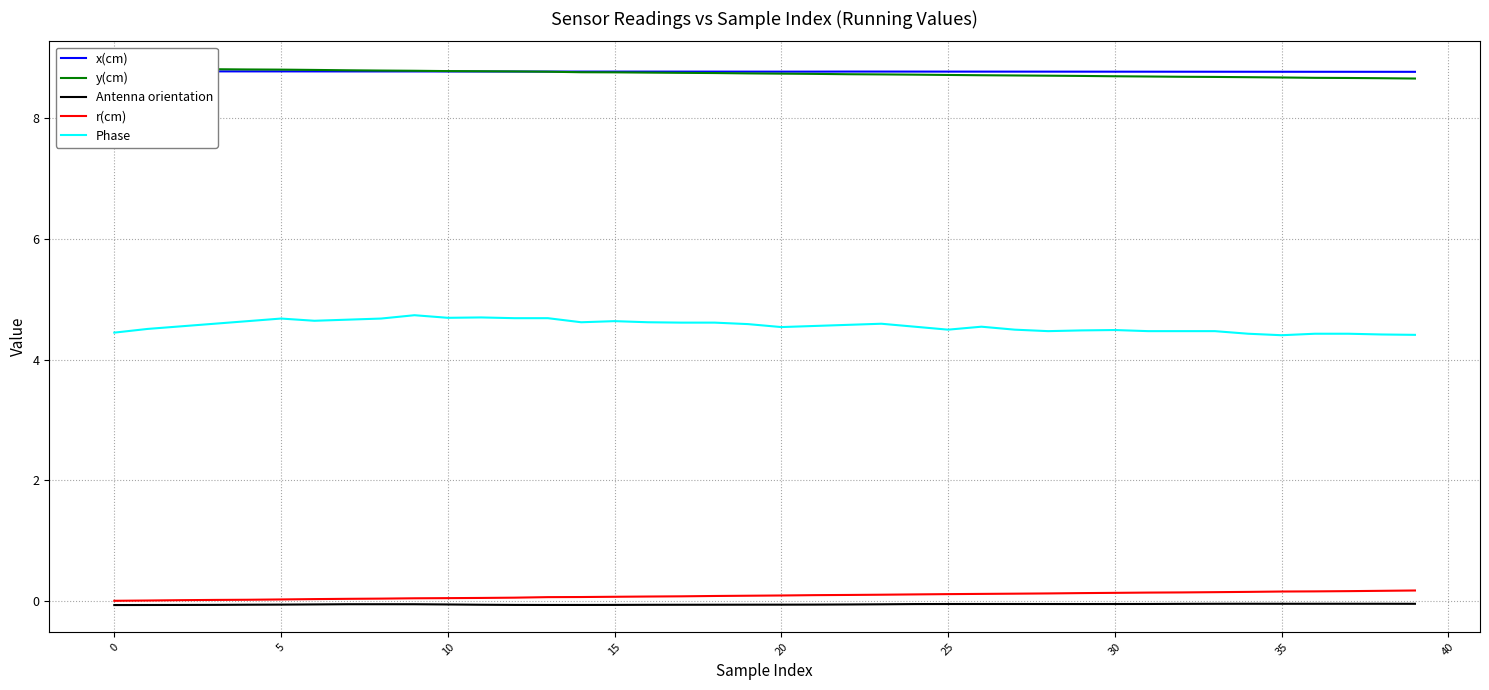

What is the label of the 35th point from the left?

34